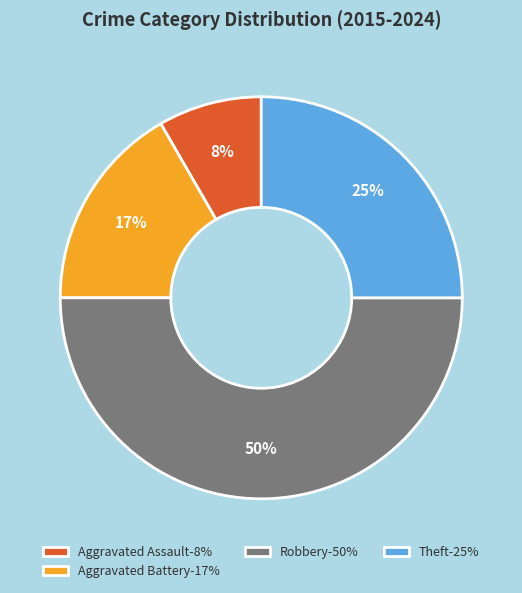

Rank the categories by value from lowest to highest.

Aggravated Assault-8%, Aggravated Battery-17%, Theft-25%, Robbery-50%